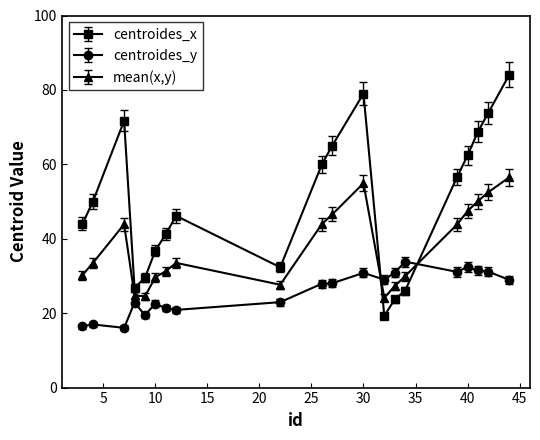

Which series has the largest range (max minus min)?

centroides_x